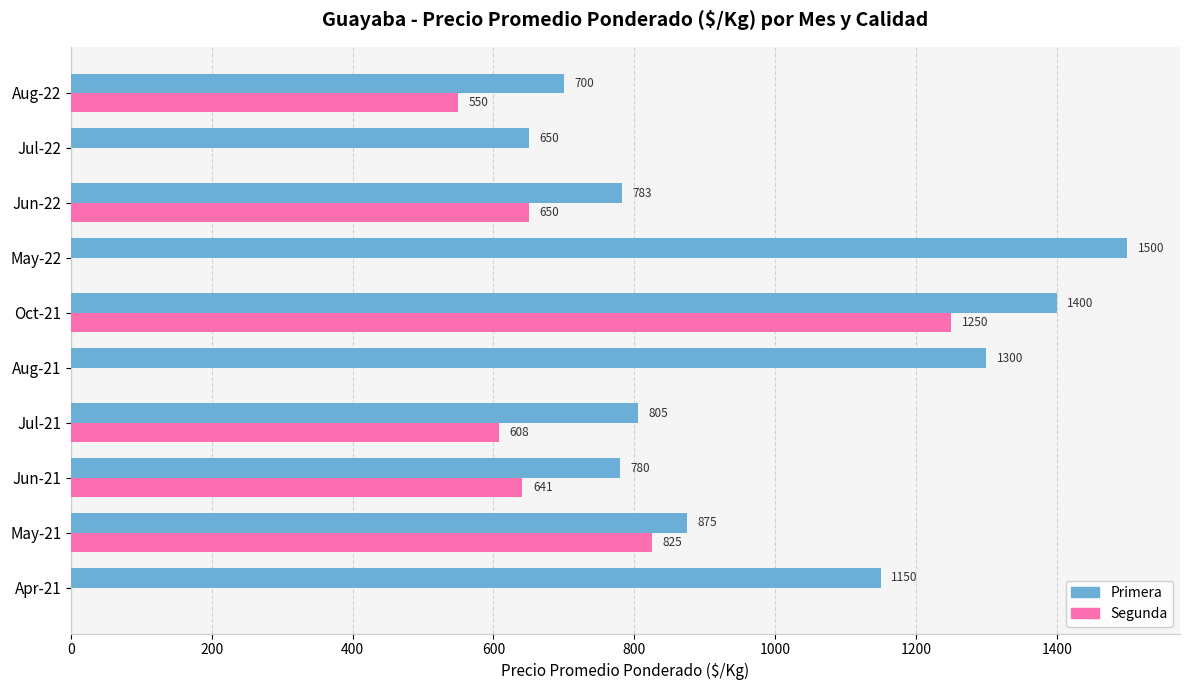

What is the average value of the Segunda series?

452